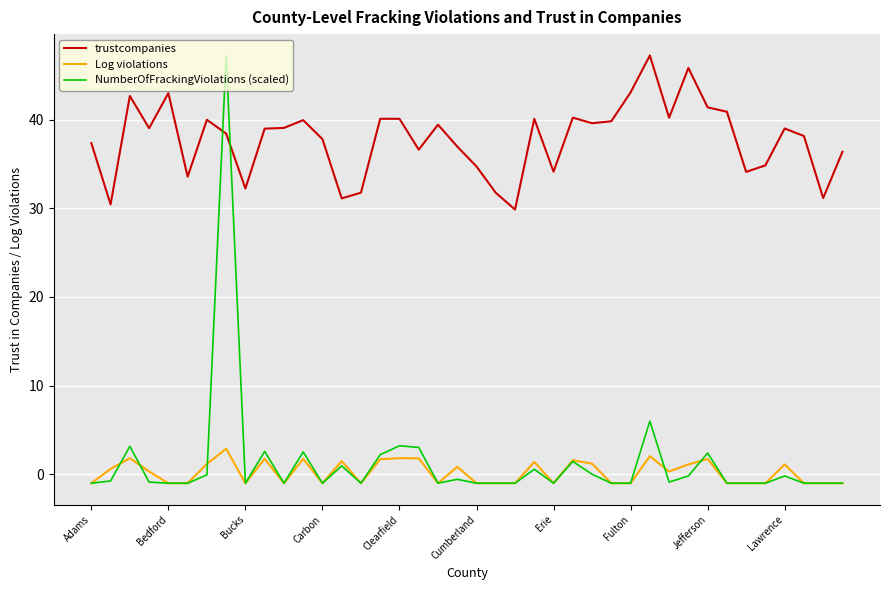

Which series has the largest total across all categories?

trustcompanies